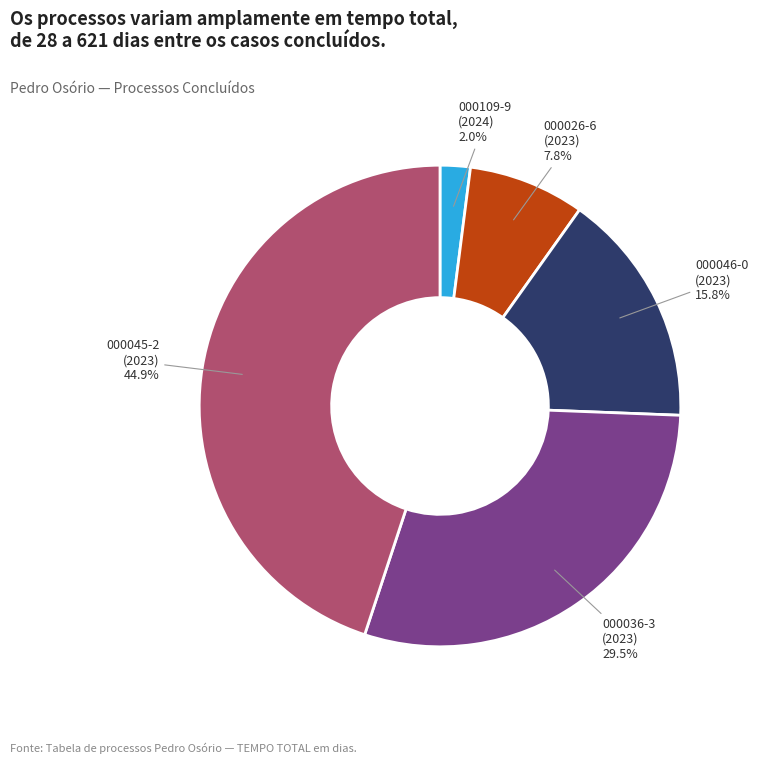

Count the number of slices in the pie.

5